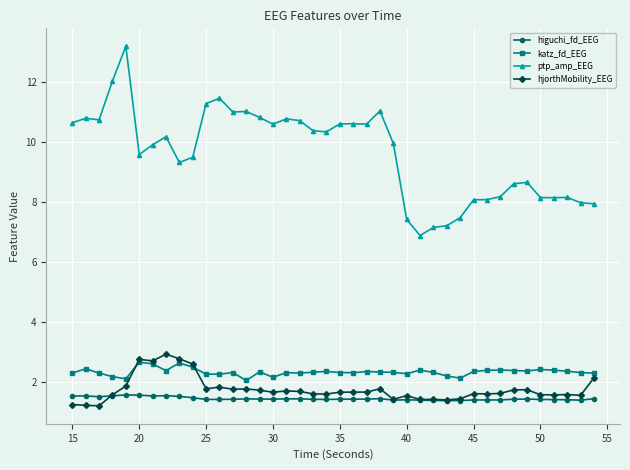

What are all the series names shown in the legend?

higuchi_fd_EEG, katz_fd_EEG, ptp_amp_EEG, hjorthMobility_EEG